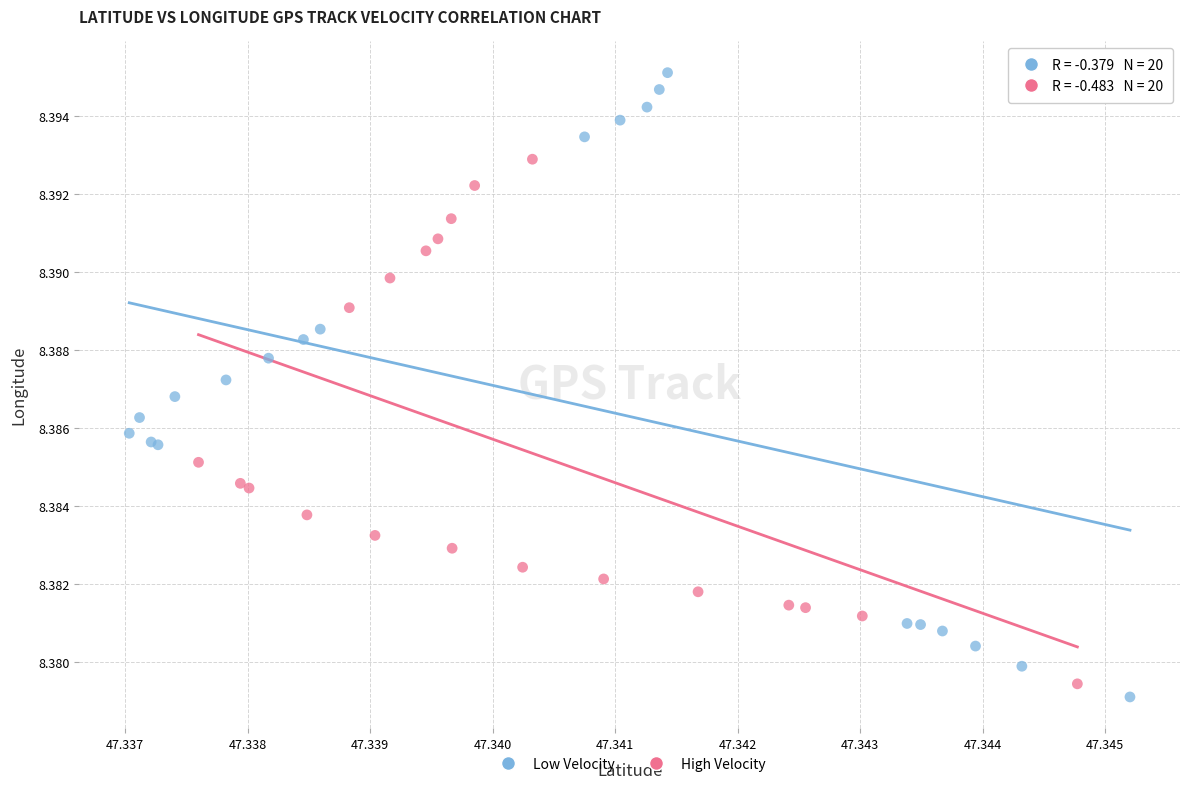

Which series has the largest Y range (max minus min)?

Low Velocity